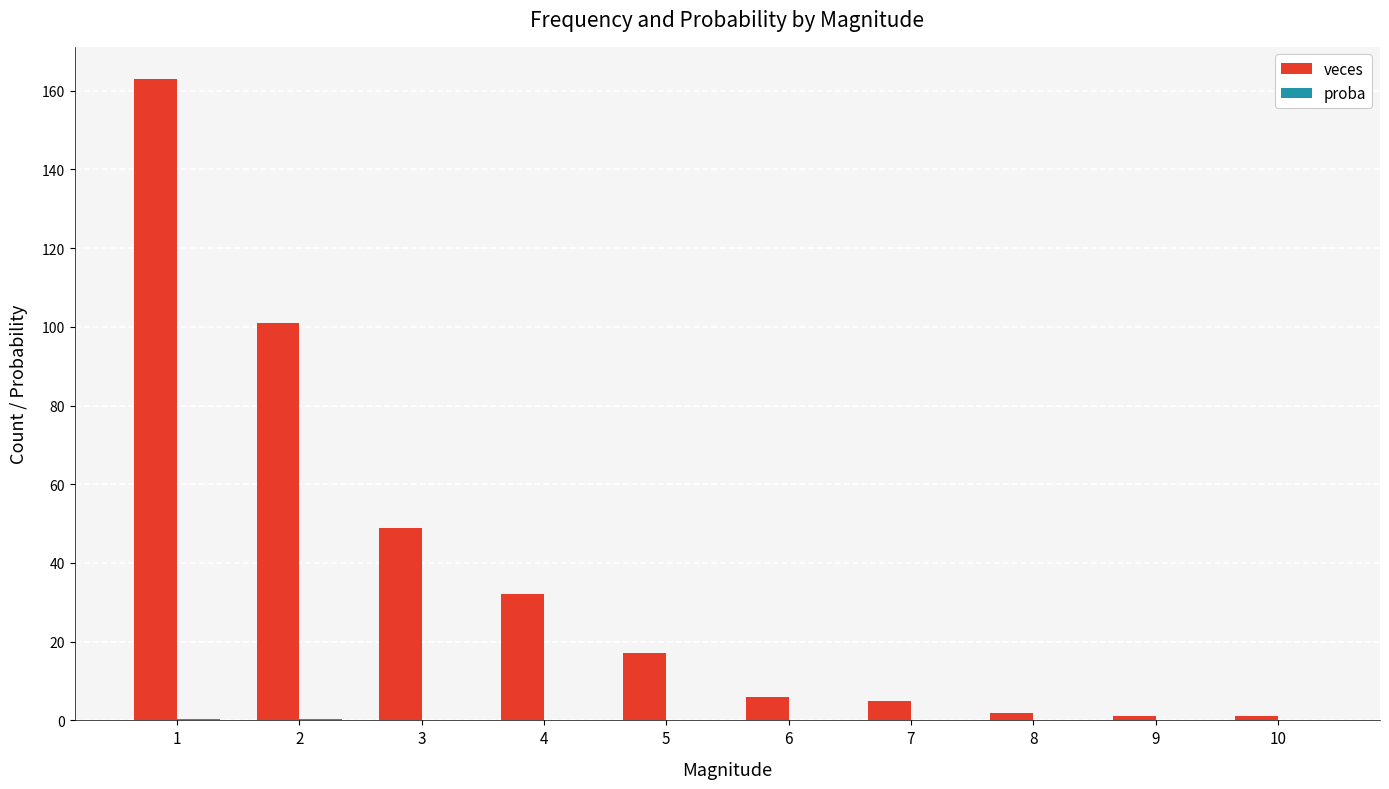

True or false: veces has a value of 6.0 at 6.

True